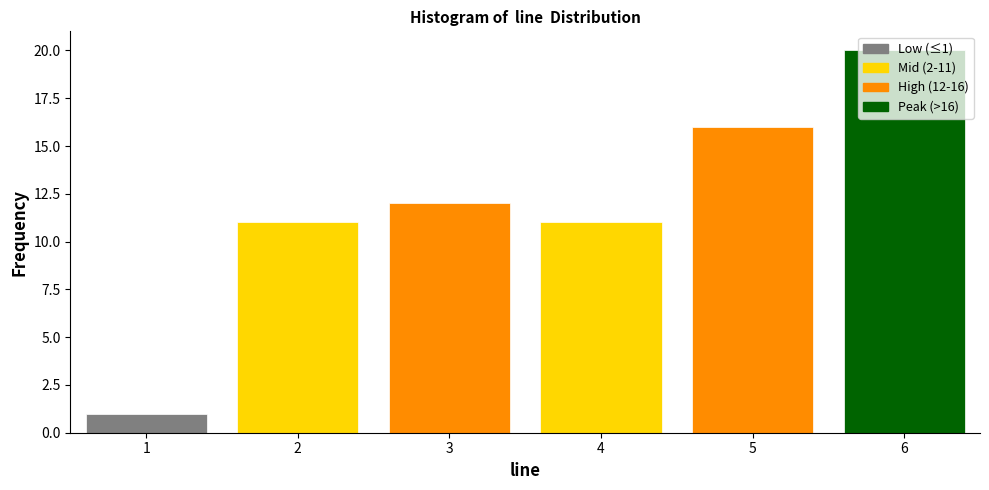

What is the greatest value displayed?

20